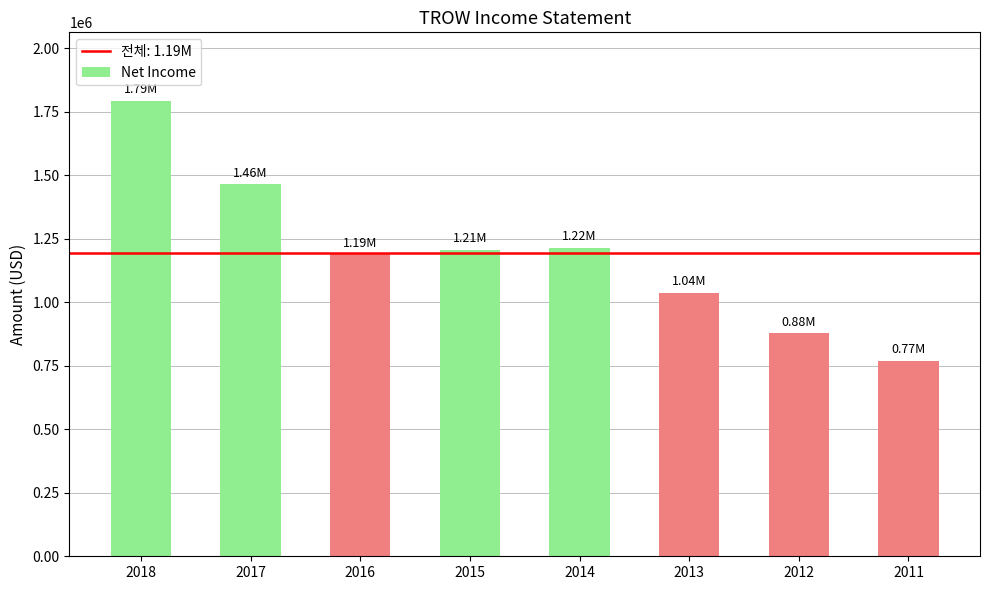

How many bars are there in total?

8